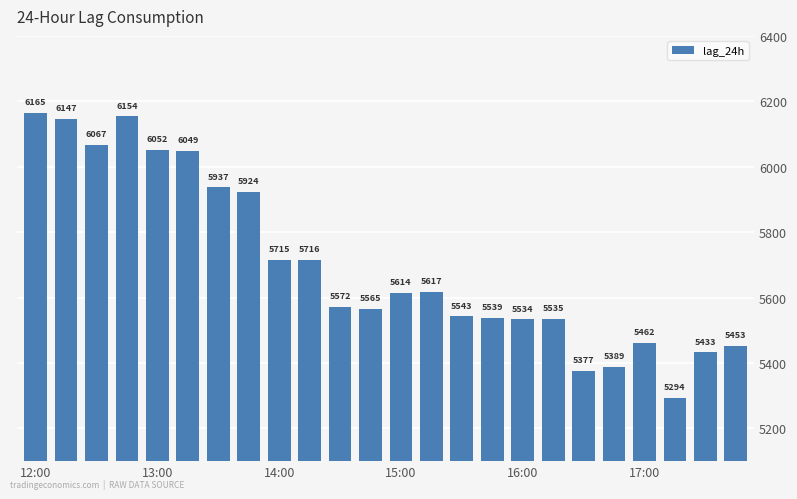

How many bars are there in total?

24